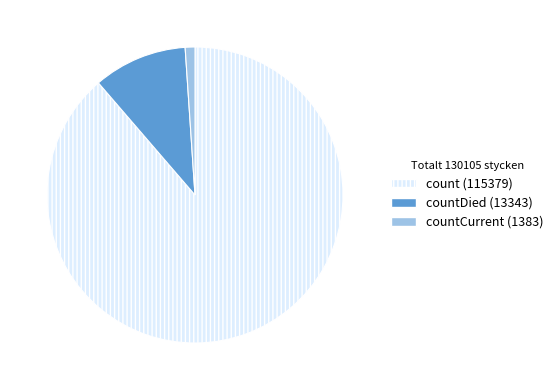

Which slice is the largest?

count (115379)